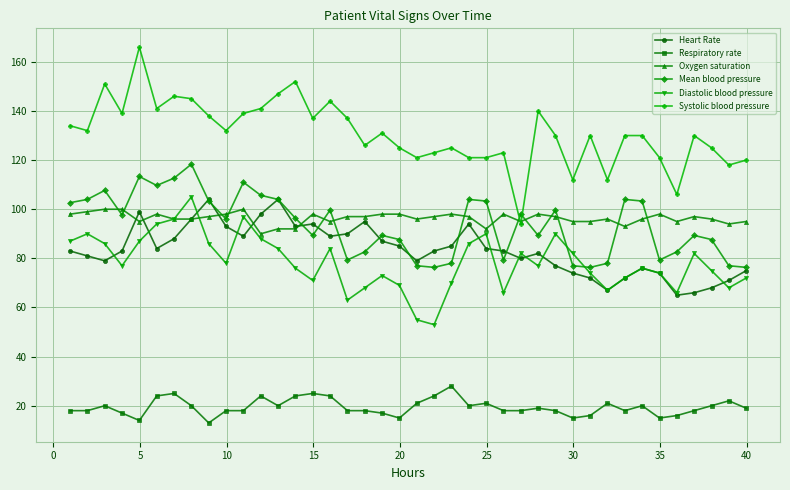

True or false: Oxygen saturation has more than 2 points higher than both neighbors.

True